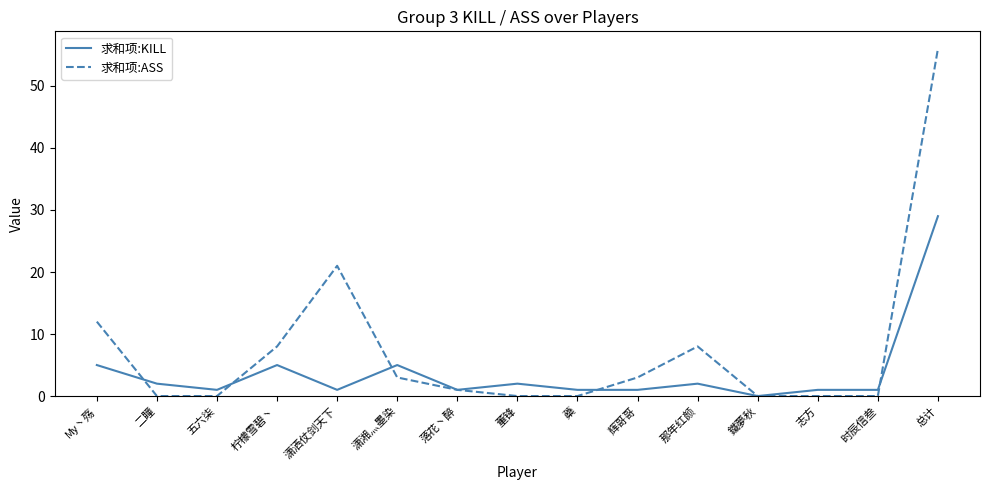

What are all the series names shown in the legend?

求和项:KILL, 求和项:ASS